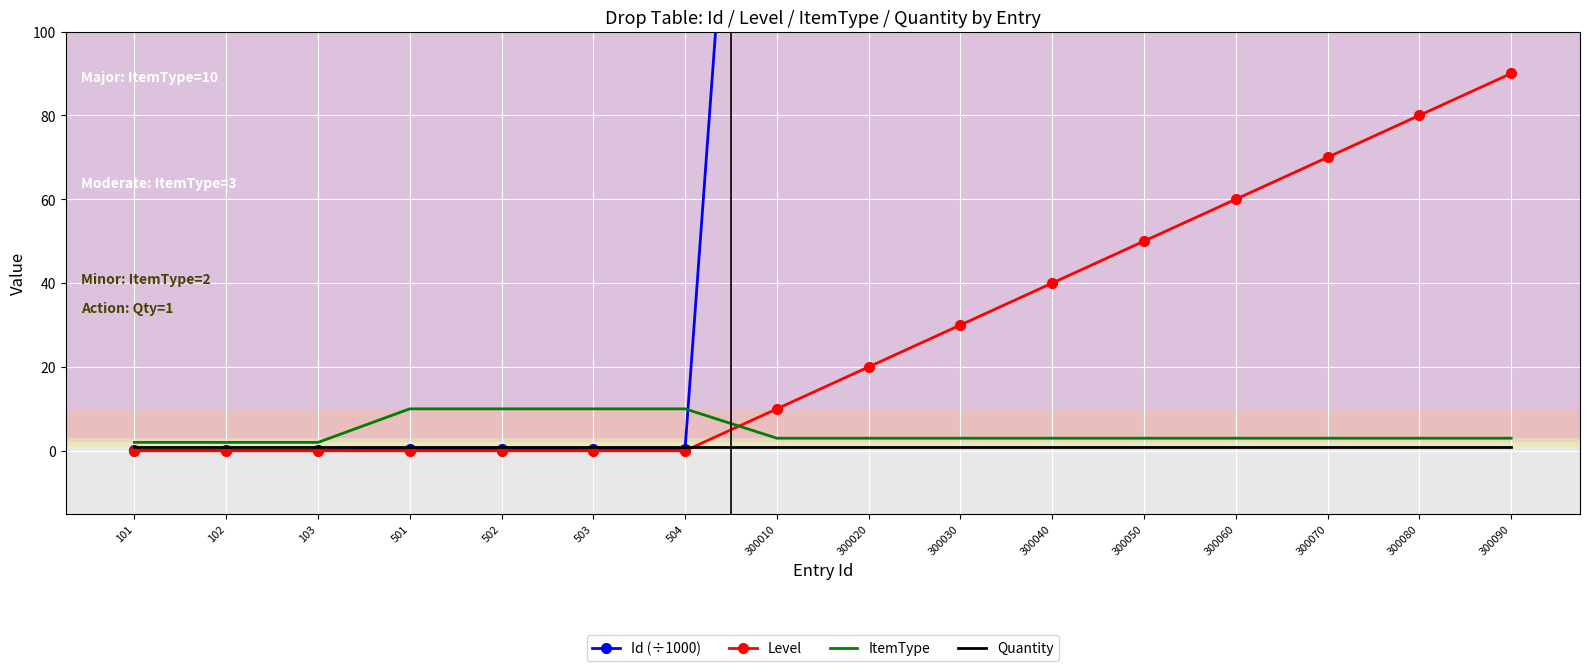

How many data points in Level are less than 20?

8